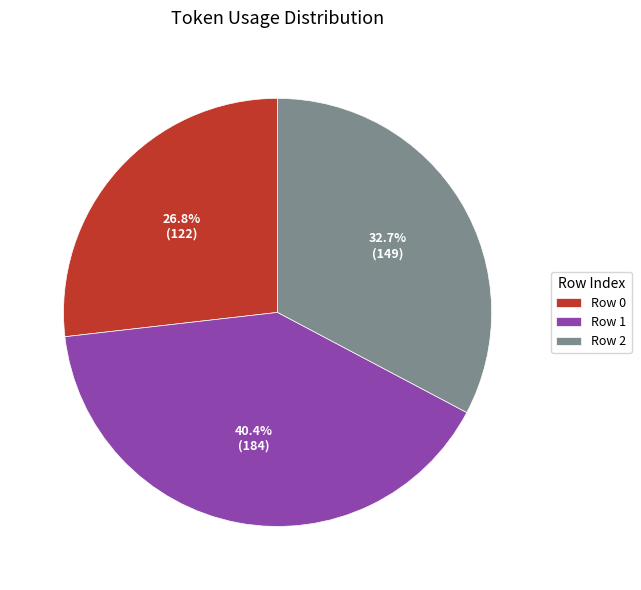

How many slices are in this pie chart?

3